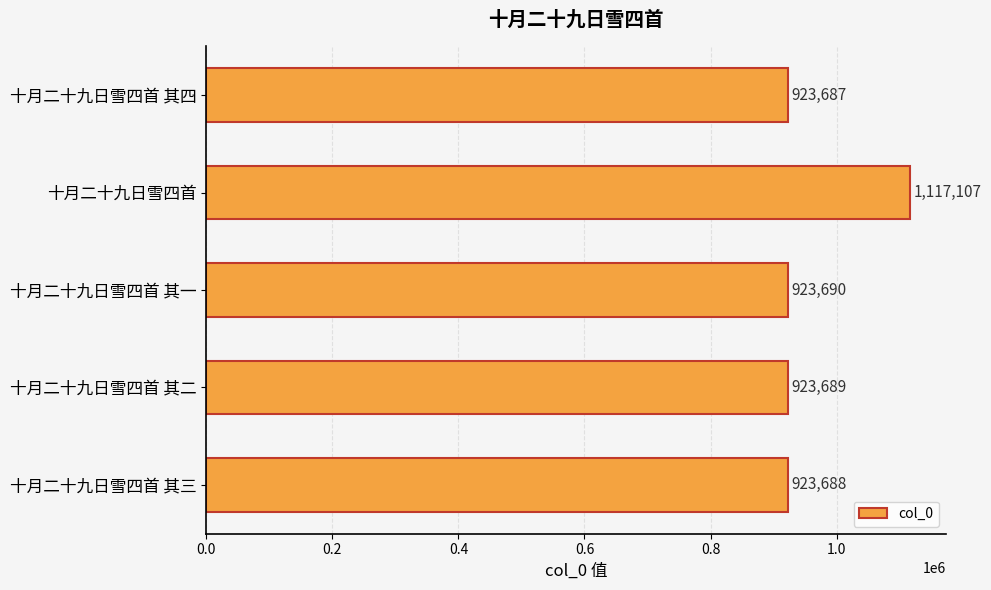

Between 十月二十九日雪四首 其一 and 十月二十九日雪四首 其三, which is larger?

十月二十九日雪四首 其一